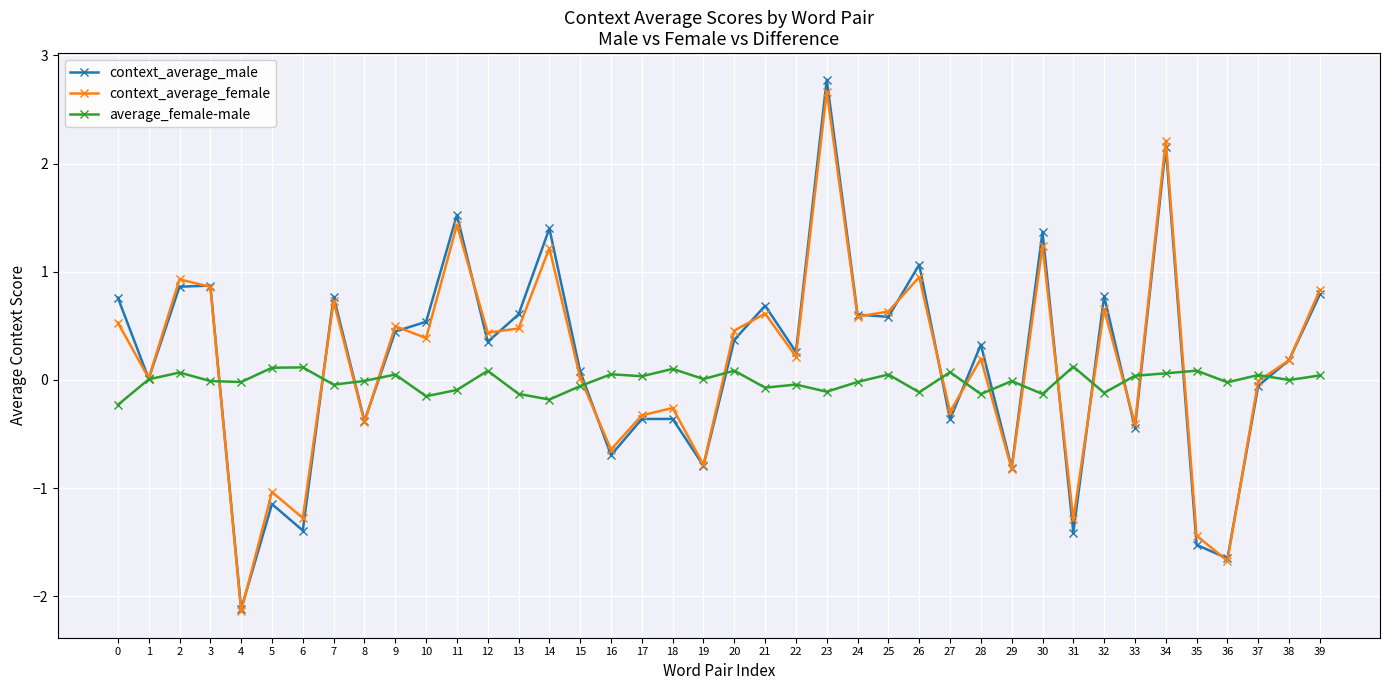

The value of average_female-male at 24 is -0.0. True or false?

True